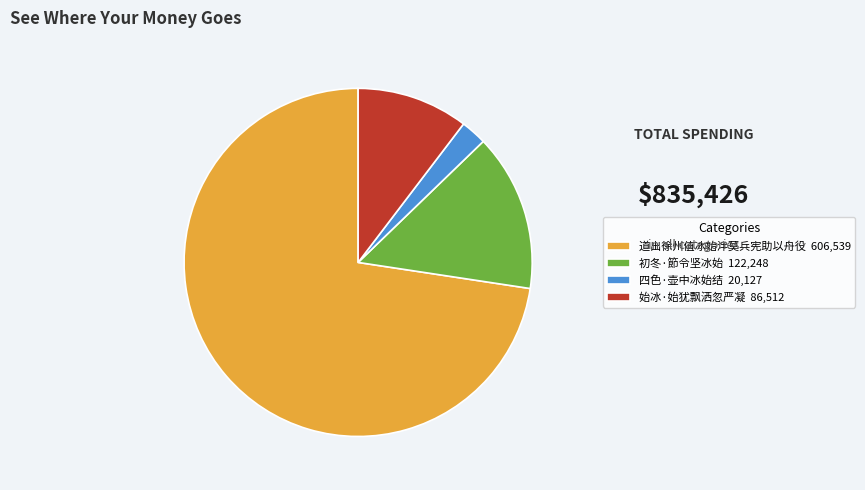

What is the ratio of the value at 道出徐州值冰始泮莫兵宪助以舟役 to the value at 四色·壶中冰始结?

30.1